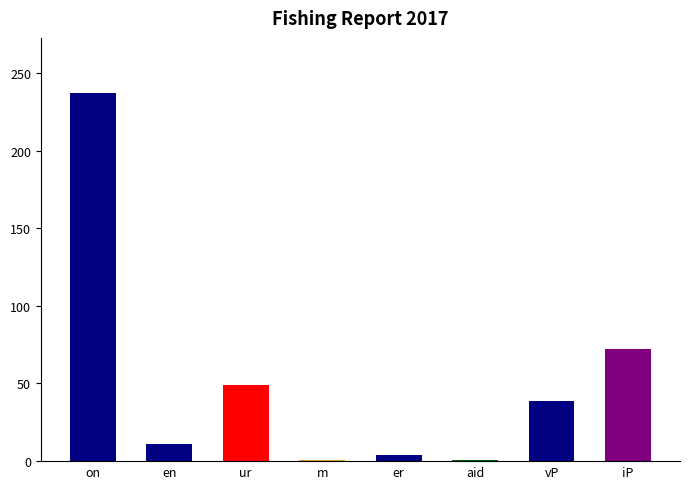

Reading left to right, what are all the values shown in this chart?

on=237	en=11	ur=49	m=1	er=4	aid=1	vP=39	iP=72